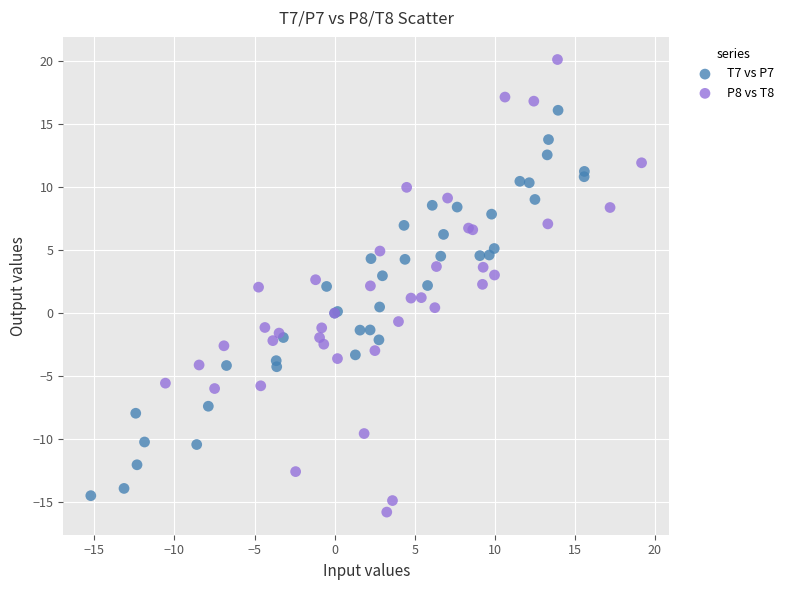

Which series reaches the maximum Y coordinate?

P8 vs T8